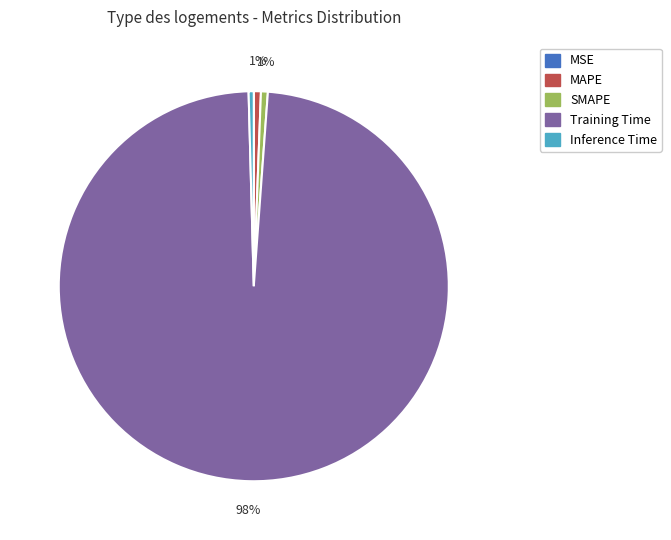

To the nearest percent, what is the average slice percentage?

20%